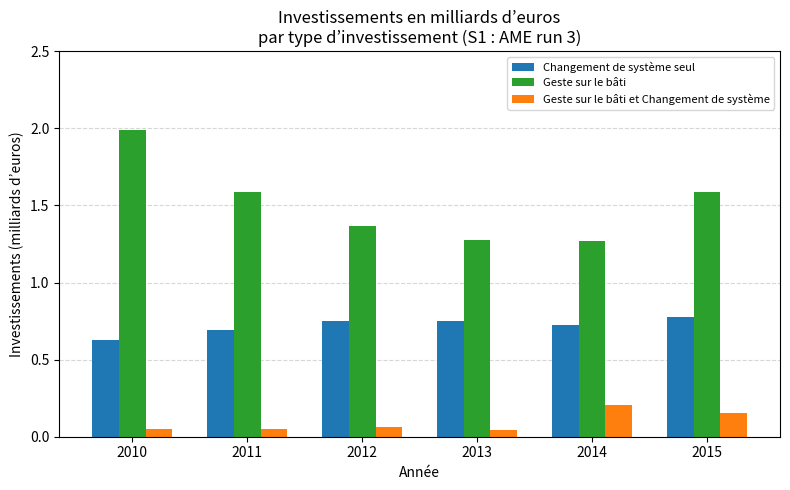

What is the sum of the Geste sur le bâti values at 2014 and 2011?

2.9